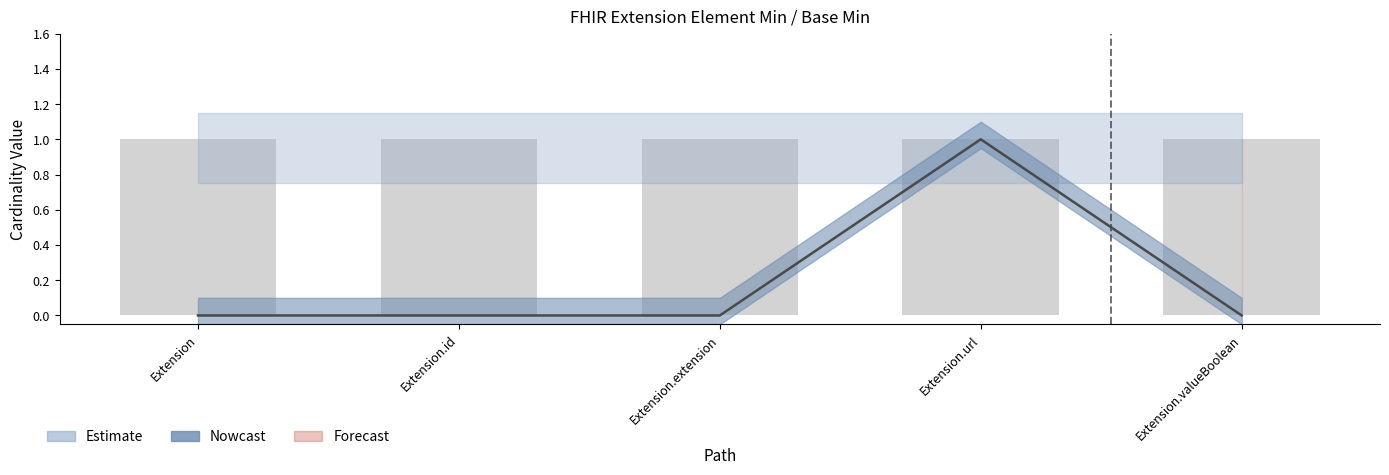

Reading left to right, extract all data points from this chart.

0	0	0	1	0